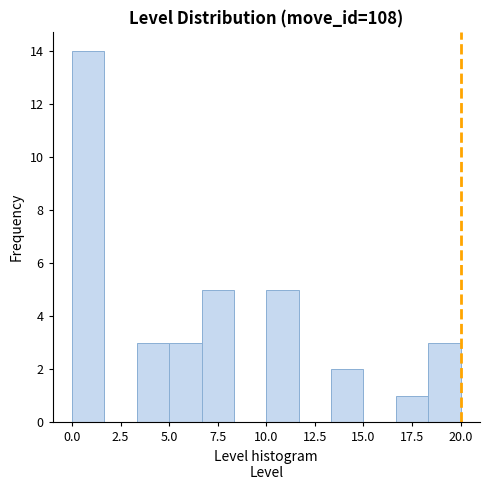

Read against the x-axis, roughly where is the centre of the tallest bar?

1.0